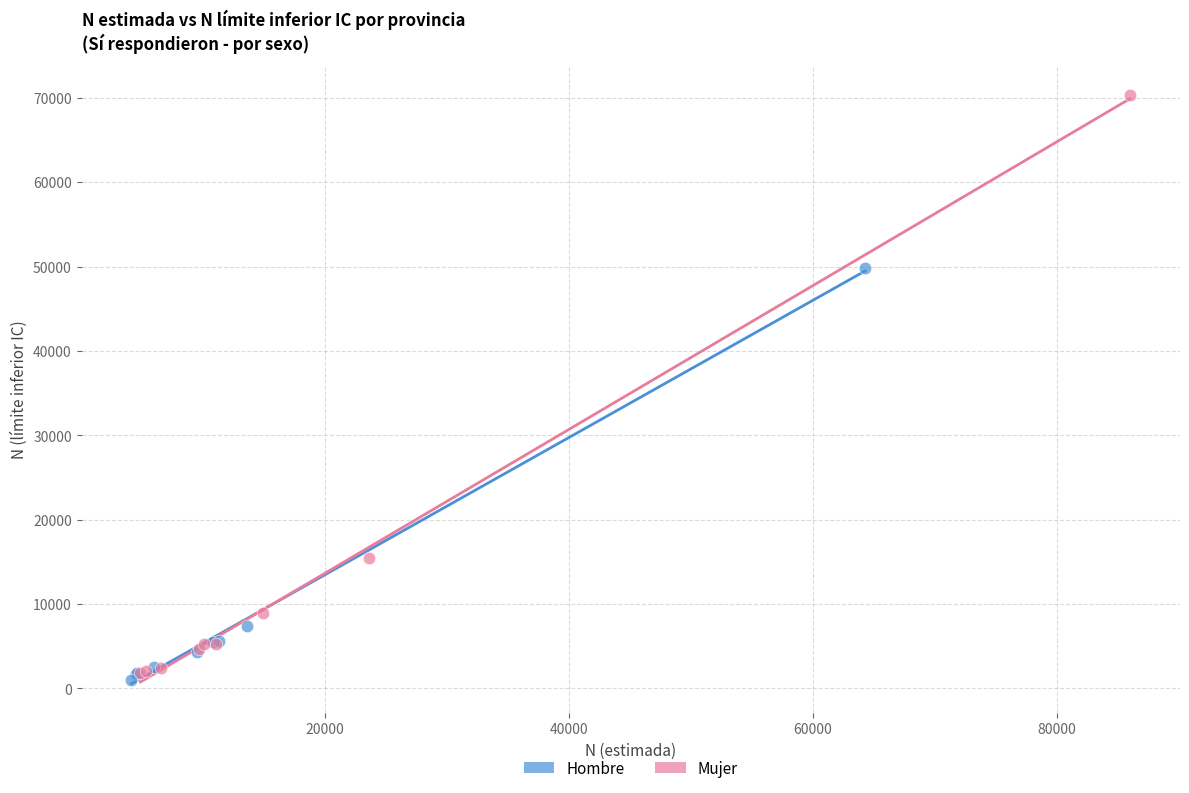

Which series reaches the minimum Y coordinate?

Hombre